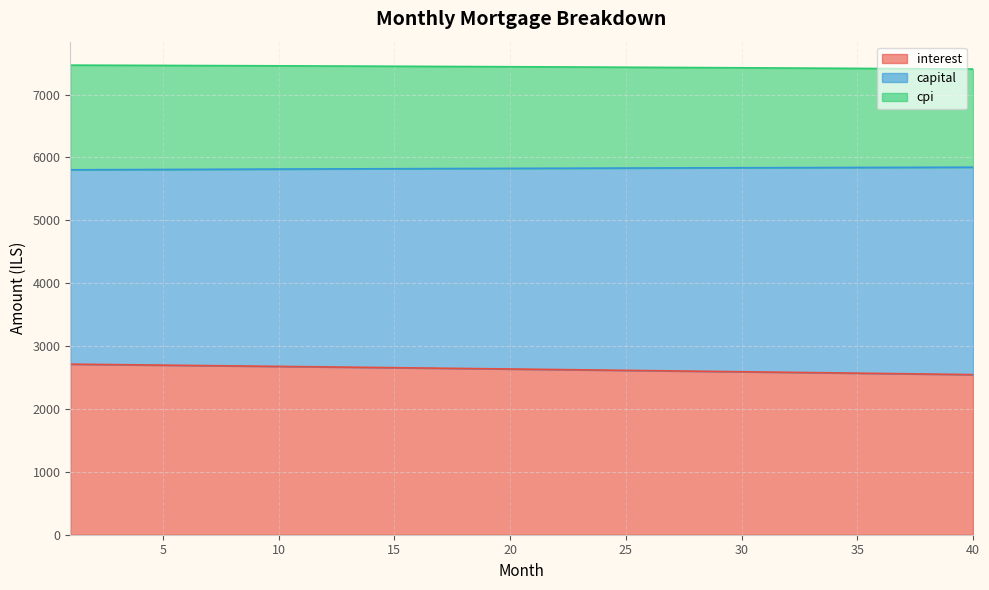

How many values in the cpi series are below 7443?

20